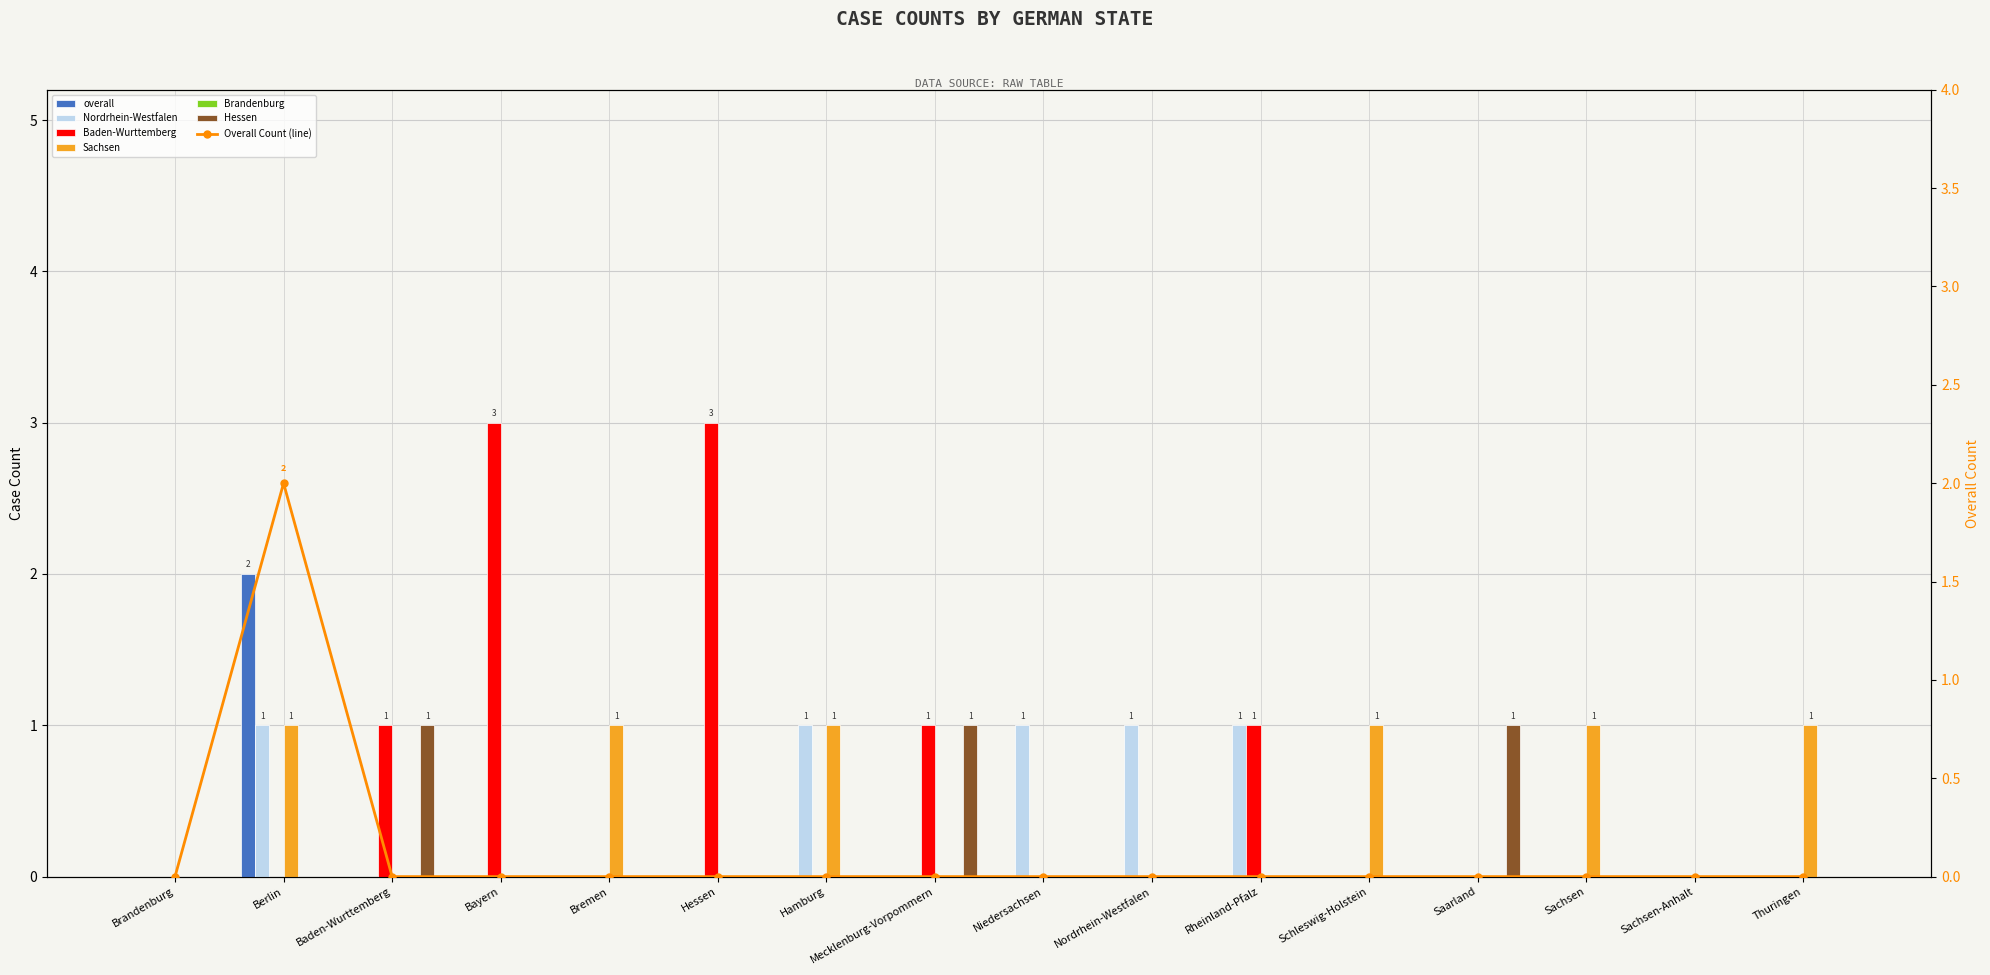

How many data points does each series have?

16